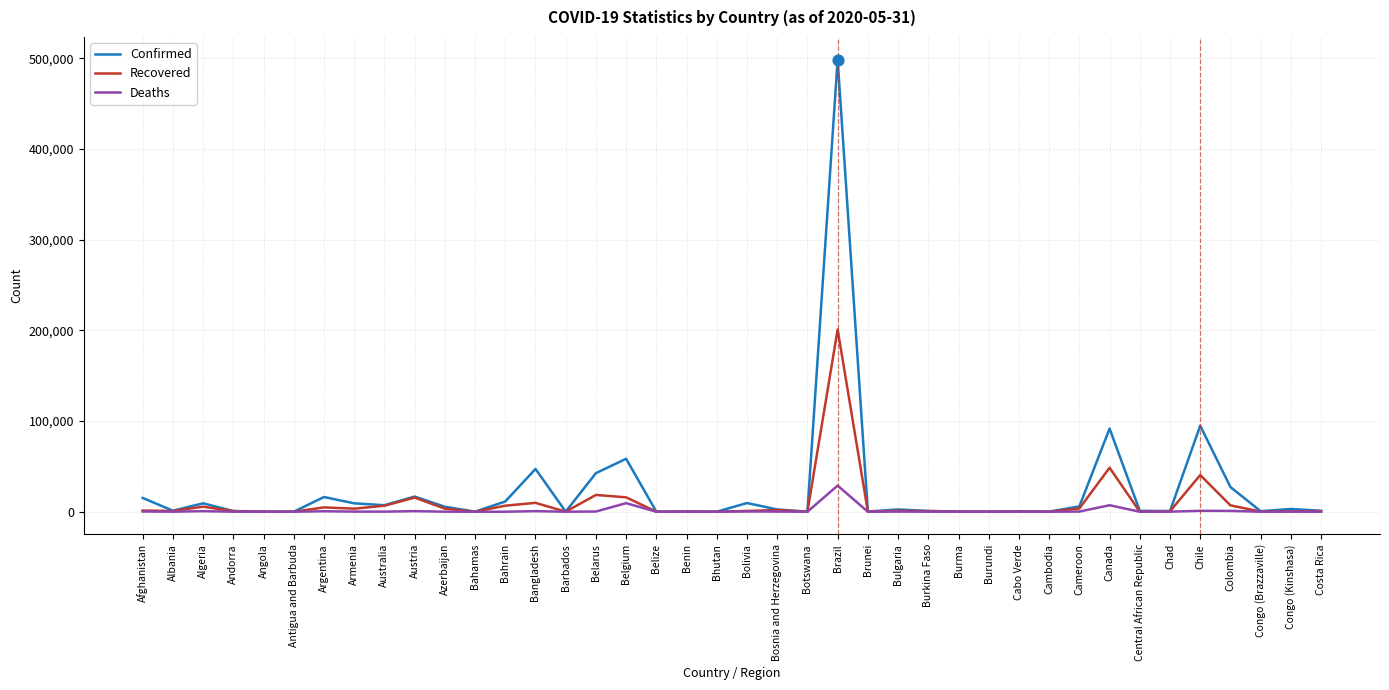

Which series has the widest spread of values?

Confirmed